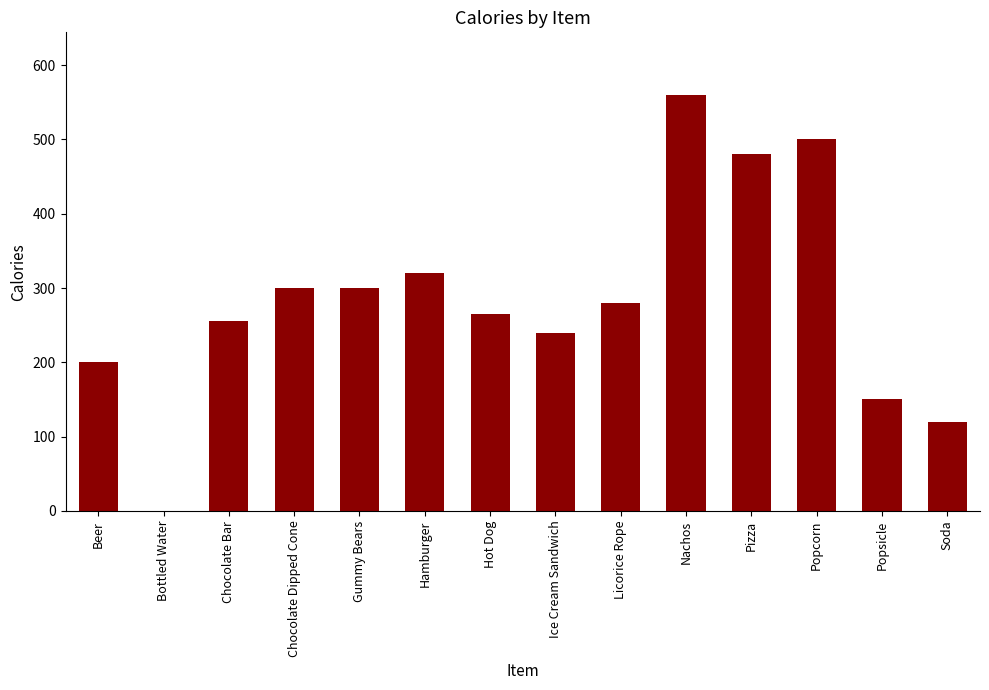

Where is the data nearest to the value 280?

Licorice Rope